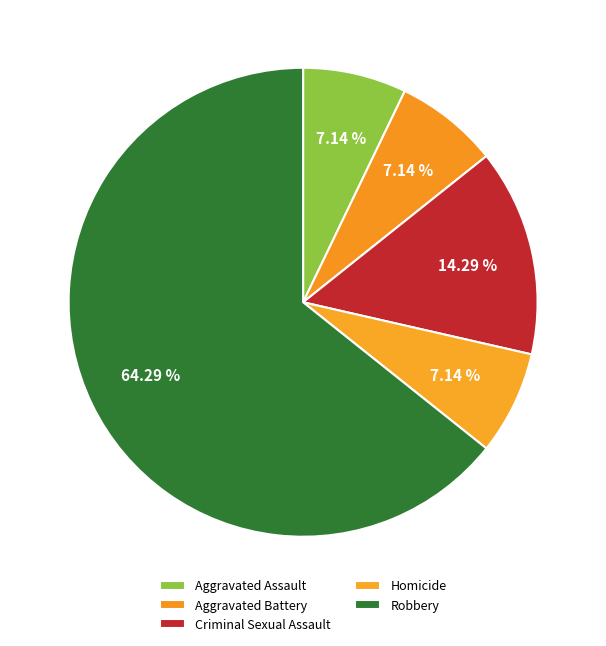

How many slices are in this pie chart?

5